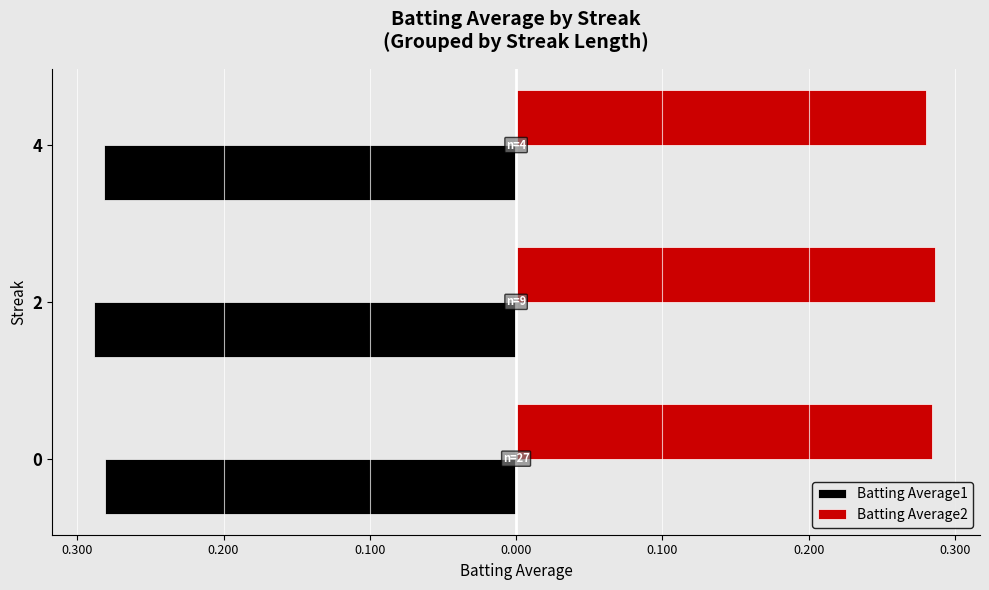

Rank the series by their maximum value, from lowest to highest.

Batting Average1, Batting Average2